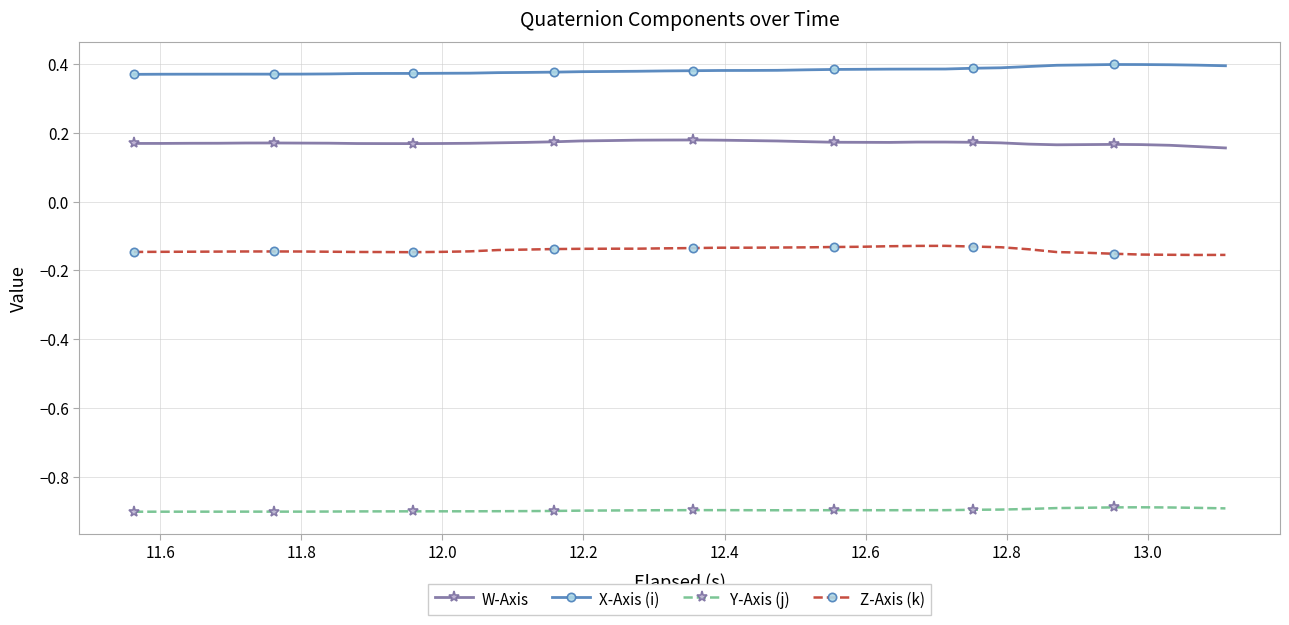

What is the minimum value for Y-Axis (j)?

-0.9